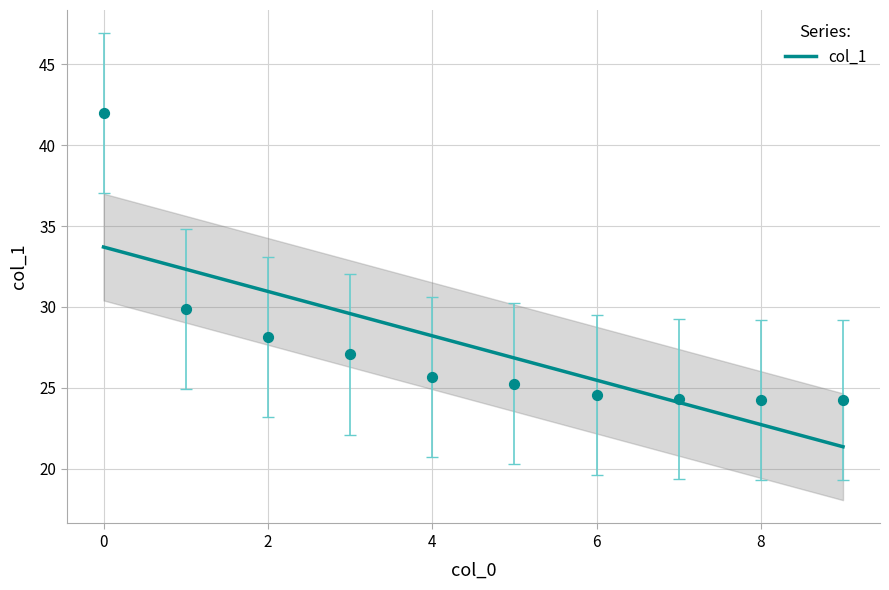

What is the change in value from 2 to 8?

-3.9